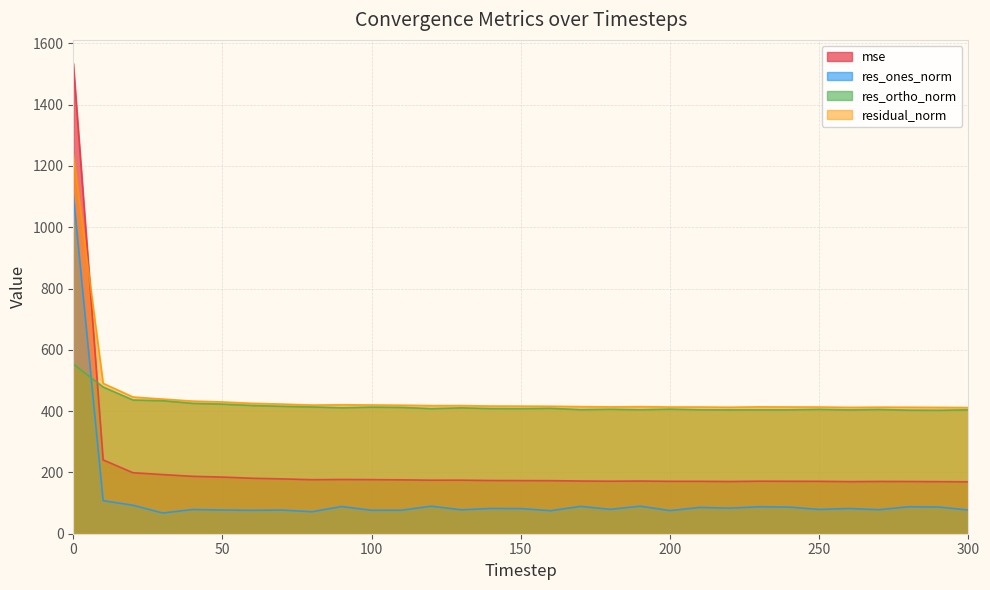

At which label is residual_norm closest to 825?

10